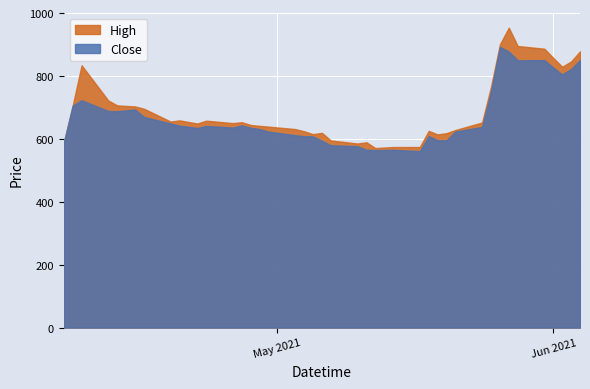

What is the maximum value for Close?

892.2